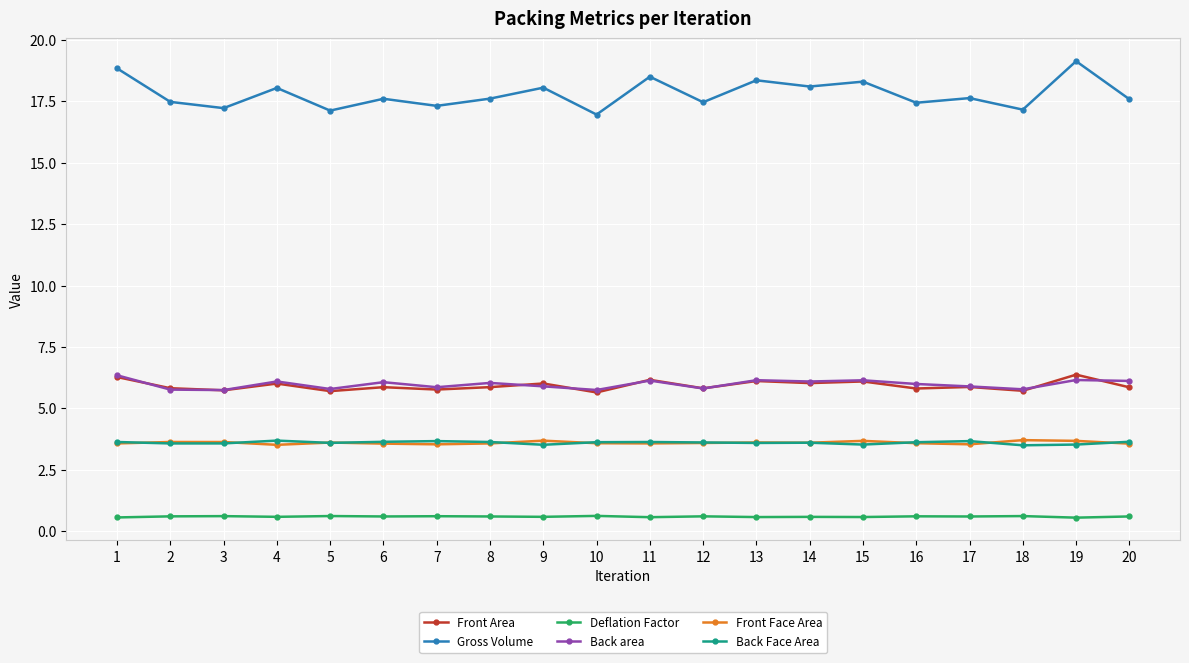

True or false: Deflation Factor and Gross Volume cross at least once.

False